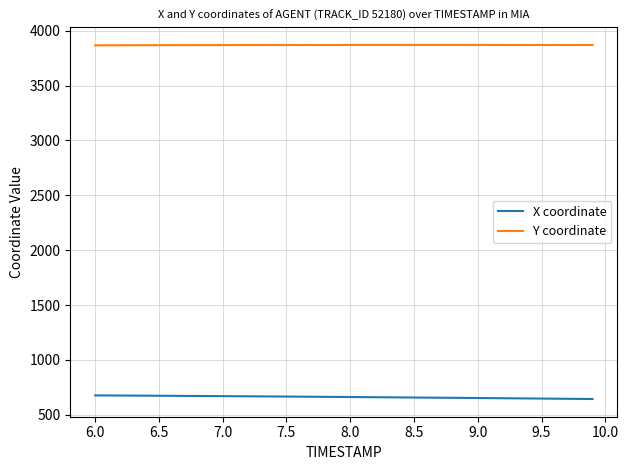

True or false: Y coordinate and X coordinate intersect in this chart.

False